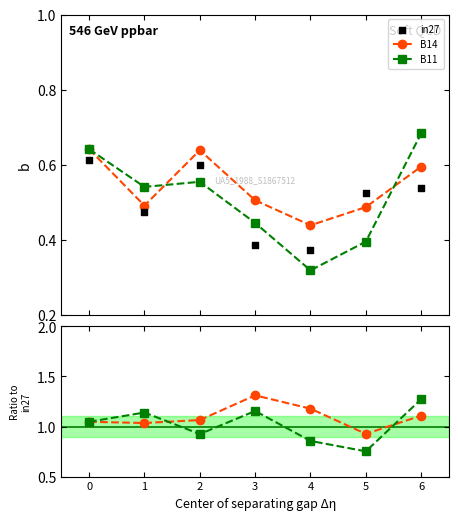

What are all the series names shown in the legend?

B14, B11, in27